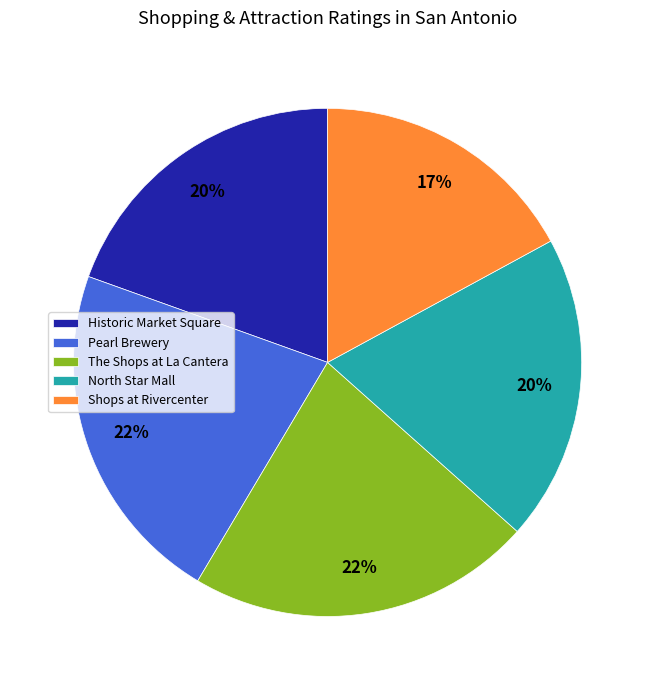

Approximately how many times larger is the value at The Shops at La Cantera compared to North Star Mall?

1.1